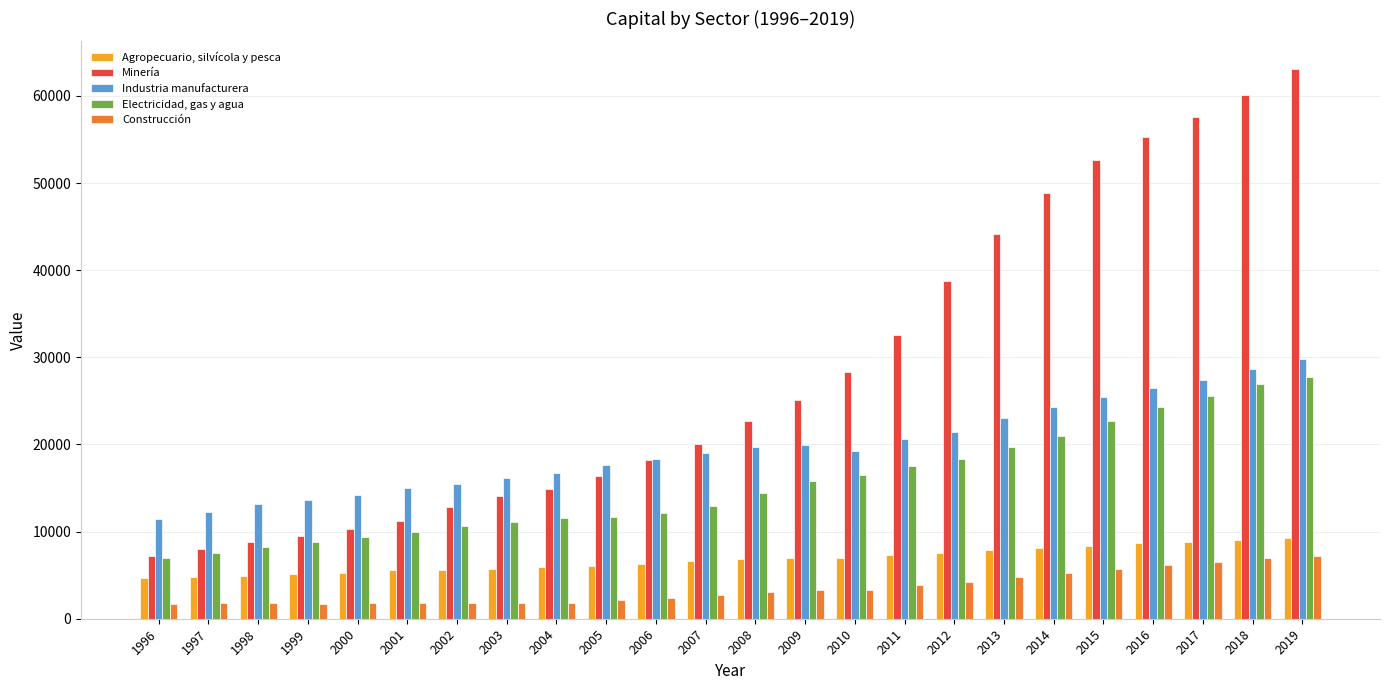

Which series has the widest spread of values?

Minería